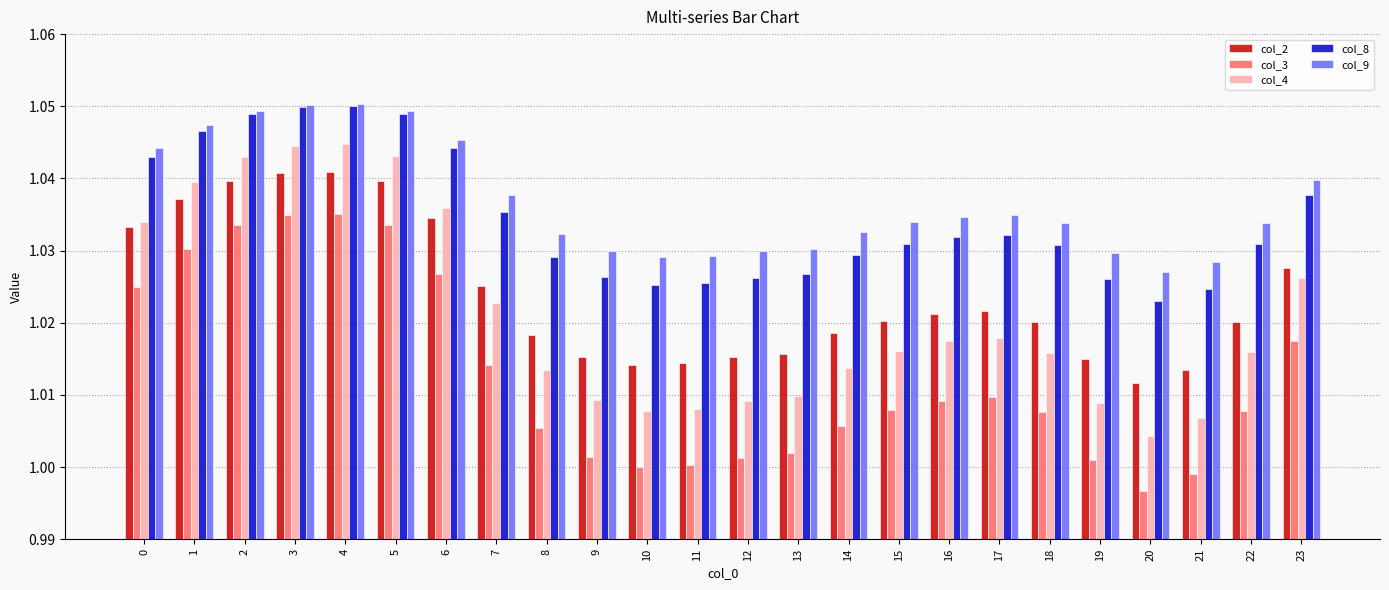

What are all the series names shown in the legend?

col_2, col_3, col_4, col_8, col_9